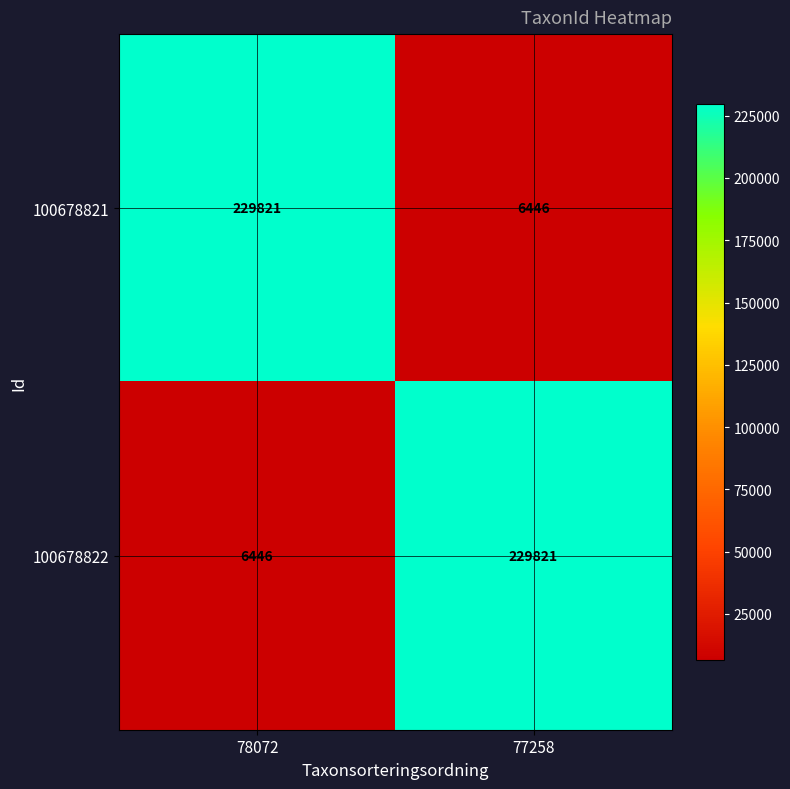

The value of 100678821 at 78072 is 128901. True or false?

False